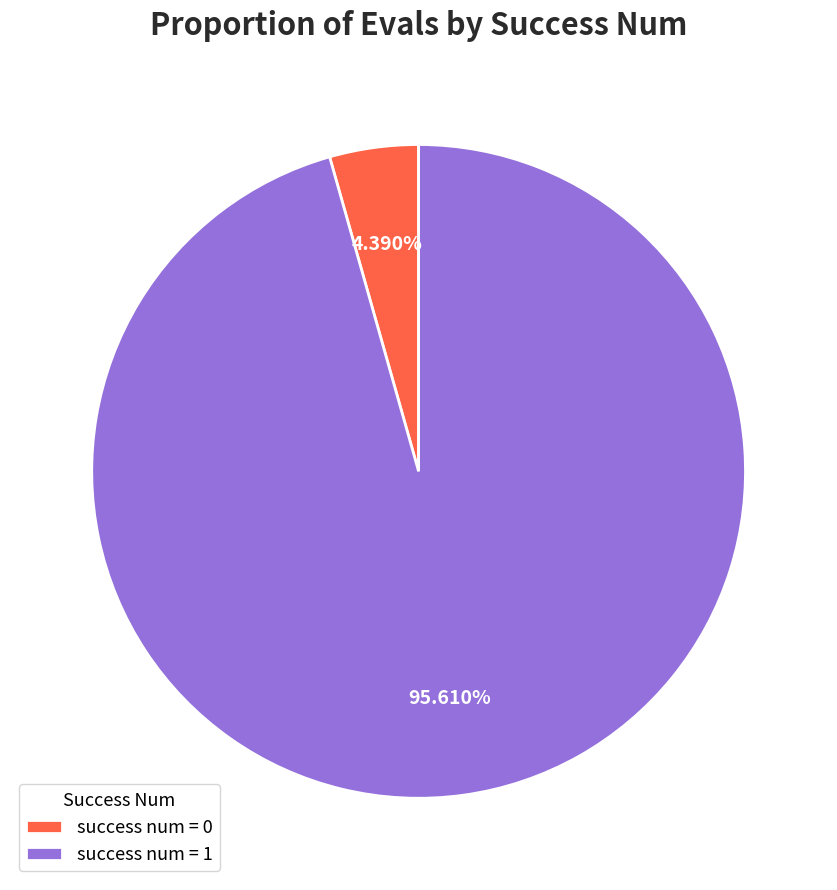

What is the ratio of the value at success num = 1 to the value at success num = 0?

21.8